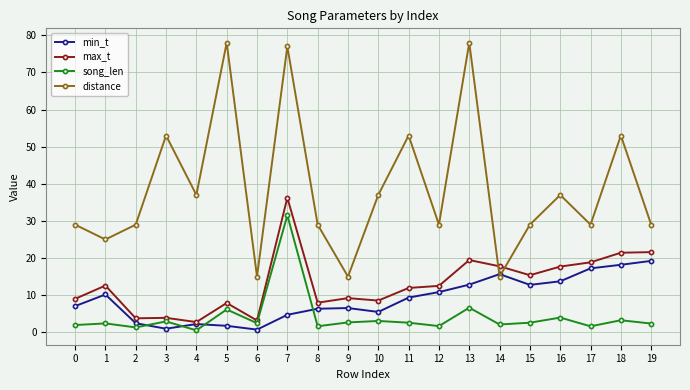

True or false: distance and song_len cross at least once.

False